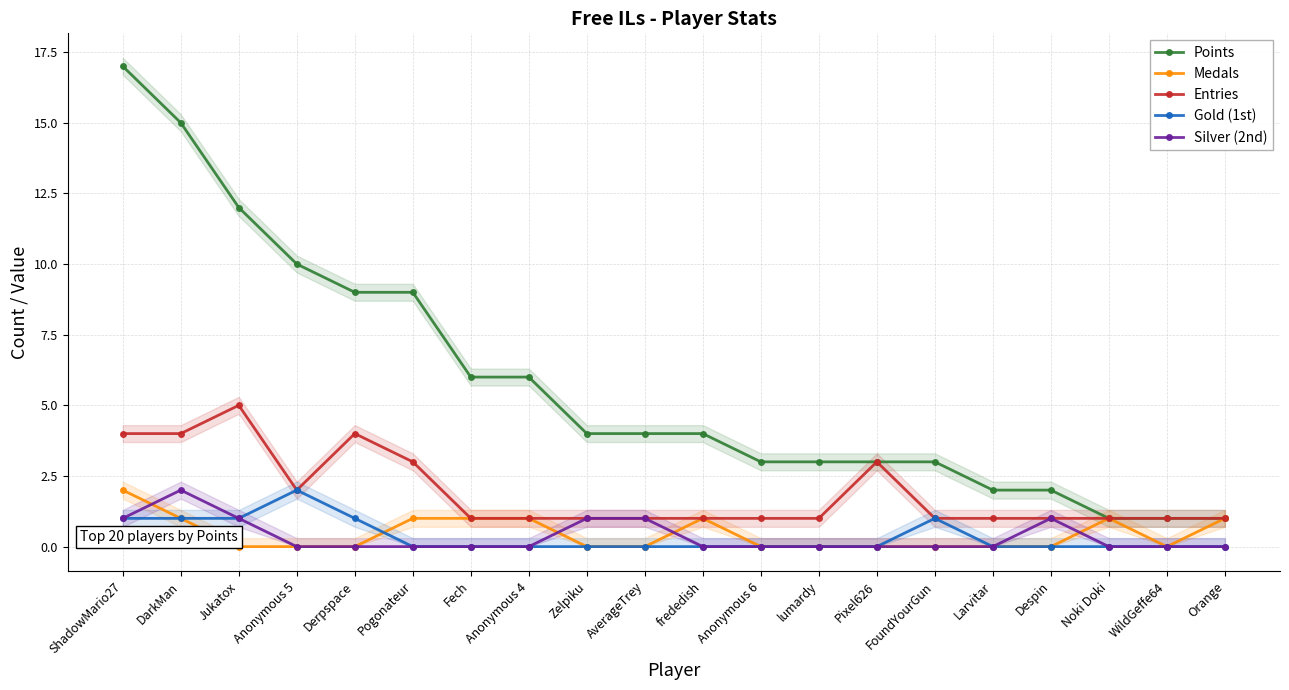

At which label is Silver (2nd) closest to 1?

ShadowMario27